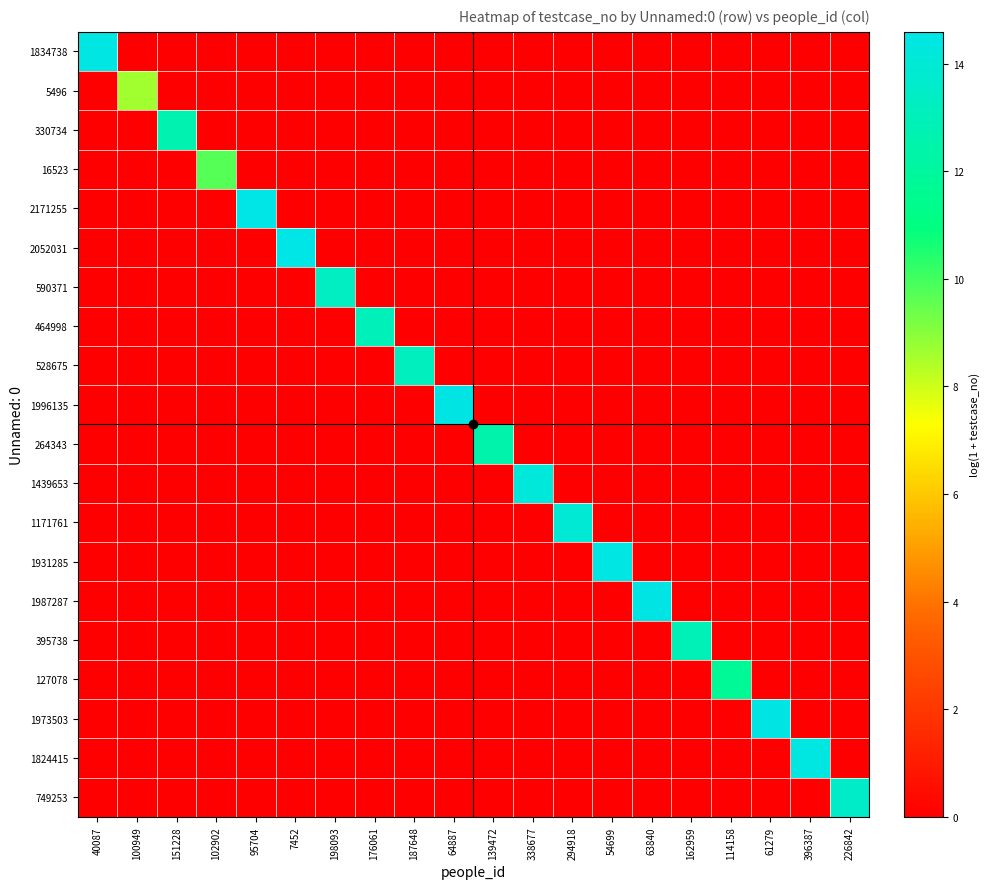

Reading left to right, list all the values displayed in this chart.

1834738: 40087=14.4	100949=0.0	151228=0.0	102902=0.0	95704=0.0	7452=0.0	198093=0.0	176061=0.0	187648=0.0	64887=0.0	139472=0.0	338677=0.0	294918=0.0	54699=0.0	63840=0.0	162959=0.0	114158=0.0	61279=0.0	396387=0.0	226842=0.0
5496: 40087=0.0	100949=8.6	151228=0.0	102902=0.0	95704=0.0	7452=0.0	198093=0.0	176061=0.0	187648=0.0	64887=0.0	139472=0.0	338677=0.0	294918=0.0	54699=0.0	63840=0.0	162959=0.0	114158=0.0	61279=0.0	396387=0.0	226842=0.0
330734: 40087=0.0	100949=0.0	151228=12.7	102902=0.0	95704=0.0	7452=0.0	198093=0.0	176061=0.0	187648=0.0	64887=0.0	139472=0.0	338677=0.0	294918=0.0	54699=0.0	63840=0.0	162959=0.0	114158=0.0	61279=0.0	396387=0.0	226842=0.0
16523: 40087=0.0	100949=0.0	151228=0.0	102902=9.7	95704=0.0	7452=0.0	198093=0.0	176061=0.0	187648=0.0	64887=0.0	139472=0.0	338677=0.0	294918=0.0	54699=0.0	63840=0.0	162959=0.0	114158=0.0	61279=0.0	396387=0.0	226842=0.0
2171255: 40087=0.0	100949=0.0	151228=0.0	102902=0.0	95704=14.6	7452=0.0	198093=0.0	176061=0.0	187648=0.0	64887=0.0	139472=0.0	338677=0.0	294918=0.0	54699=0.0	63840=0.0	162959=0.0	114158=0.0	61279=0.0	396387=0.0	226842=0.0
2052031: 40087=0.0	100949=0.0	151228=0.0	102902=0.0	95704=0.0	7452=14.5	198093=0.0	176061=0.0	187648=0.0	64887=0.0	139472=0.0	338677=0.0	294918=0.0	54699=0.0	63840=0.0	162959=0.0	114158=0.0	61279=0.0	396387=0.0	226842=0.0
590371: 40087=0.0	100949=0.0	151228=0.0	102902=0.0	95704=0.0	7452=0.0	198093=13.3	176061=0.0	187648=0.0	64887=0.0	139472=0.0	338677=0.0	294918=0.0	54699=0.0	63840=0.0	162959=0.0	114158=0.0	61279=0.0	396387=0.0	226842=0.0
464998: 40087=0.0	100949=0.0	151228=0.0	102902=0.0	95704=0.0	7452=0.0	198093=0.0	176061=13.0	187648=0.0	64887=0.0	139472=0.0	338677=0.0	294918=0.0	54699=0.0	63840=0.0	162959=0.0	114158=0.0	61279=0.0	396387=0.0	226842=0.0
528675: 40087=0.0	100949=0.0	151228=0.0	102902=0.0	95704=0.0	7452=0.0	198093=0.0	176061=0.0	187648=13.2	64887=0.0	139472=0.0	338677=0.0	294918=0.0	54699=0.0	63840=0.0	162959=0.0	114158=0.0	61279=0.0	396387=0.0	226842=0.0
1996135: 40087=0.0	100949=0.0	151228=0.0	102902=0.0	95704=0.0	7452=0.0	198093=0.0	176061=0.0	187648=0.0	64887=14.5	139472=0.0	338677=0.0	294918=0.0	54699=0.0	63840=0.0	162959=0.0	114158=0.0	61279=0.0	396387=0.0	226842=0.0
264343: 40087=0.0	100949=0.0	151228=0.0	102902=0.0	95704=0.0	7452=0.0	198093=0.0	176061=0.0	187648=0.0	64887=0.0	139472=12.5	338677=0.0	294918=0.0	54699=0.0	63840=0.0	162959=0.0	114158=0.0	61279=0.0	396387=0.0	226842=0.0
1439653: 40087=0.0	100949=0.0	151228=0.0	102902=0.0	95704=0.0	7452=0.0	198093=0.0	176061=0.0	187648=0.0	64887=0.0	139472=0.0	338677=14.2	294918=0.0	54699=0.0	63840=0.0	162959=0.0	114158=0.0	61279=0.0	396387=0.0	226842=0.0
1171761: 40087=0.0	100949=0.0	151228=0.0	102902=0.0	95704=0.0	7452=0.0	198093=0.0	176061=0.0	187648=0.0	64887=0.0	139472=0.0	338677=0.0	294918=14.0	54699=0.0	63840=0.0	162959=0.0	114158=0.0	61279=0.0	396387=0.0	226842=0.0
1931285: 40087=0.0	100949=0.0	151228=0.0	102902=0.0	95704=0.0	7452=0.0	198093=0.0	176061=0.0	187648=0.0	64887=0.0	139472=0.0	338677=0.0	294918=0.0	54699=14.5	63840=0.0	162959=0.0	114158=0.0	61279=0.0	396387=0.0	226842=0.0
1987287: 40087=0.0	100949=0.0	151228=0.0	102902=0.0	95704=0.0	7452=0.0	198093=0.0	176061=0.0	187648=0.0	64887=0.0	139472=0.0	338677=0.0	294918=0.0	54699=0.0	63840=14.5	162959=0.0	114158=0.0	61279=0.0	396387=0.0	226842=0.0
395738: 40087=0.0	100949=0.0	151228=0.0	102902=0.0	95704=0.0	7452=0.0	198093=0.0	176061=0.0	187648=0.0	64887=0.0	139472=0.0	338677=0.0	294918=0.0	54699=0.0	63840=0.0	162959=12.9	114158=0.0	61279=0.0	396387=0.0	226842=0.0
127078: 40087=0.0	100949=0.0	151228=0.0	102902=0.0	95704=0.0	7452=0.0	198093=0.0	176061=0.0	187648=0.0	64887=0.0	139472=0.0	338677=0.0	294918=0.0	54699=0.0	63840=0.0	162959=0.0	114158=11.8	61279=0.0	396387=0.0	226842=0.0
1973503: 40087=0.0	100949=0.0	151228=0.0	102902=0.0	95704=0.0	7452=0.0	198093=0.0	176061=0.0	187648=0.0	64887=0.0	139472=0.0	338677=0.0	294918=0.0	54699=0.0	63840=0.0	162959=0.0	114158=0.0	61279=14.5	396387=0.0	226842=0.0
1824415: 40087=0.0	100949=0.0	151228=0.0	102902=0.0	95704=0.0	7452=0.0	198093=0.0	176061=0.0	187648=0.0	64887=0.0	139472=0.0	338677=0.0	294918=0.0	54699=0.0	63840=0.0	162959=0.0	114158=0.0	61279=0.0	396387=14.4	226842=0.0
749253: 40087=0.0	100949=0.0	151228=0.0	102902=0.0	95704=0.0	7452=0.0	198093=0.0	176061=0.0	187648=0.0	64887=0.0	139472=0.0	338677=0.0	294918=0.0	54699=0.0	63840=0.0	162959=0.0	114158=0.0	61279=0.0	396387=0.0	226842=13.5